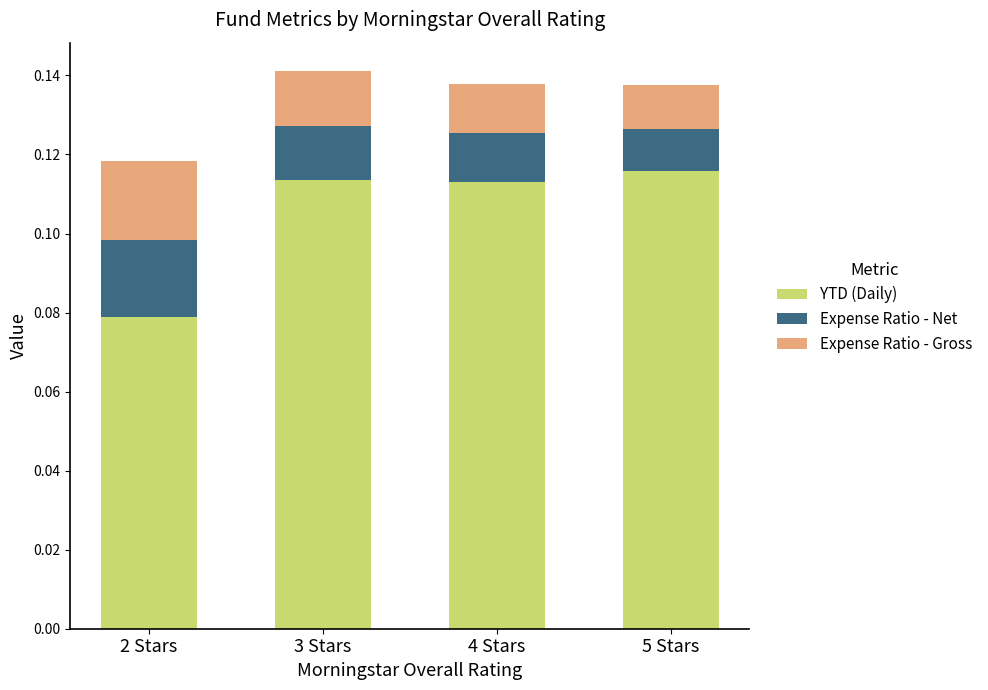

What is the sum of all YTD (Daily) values?

0.4